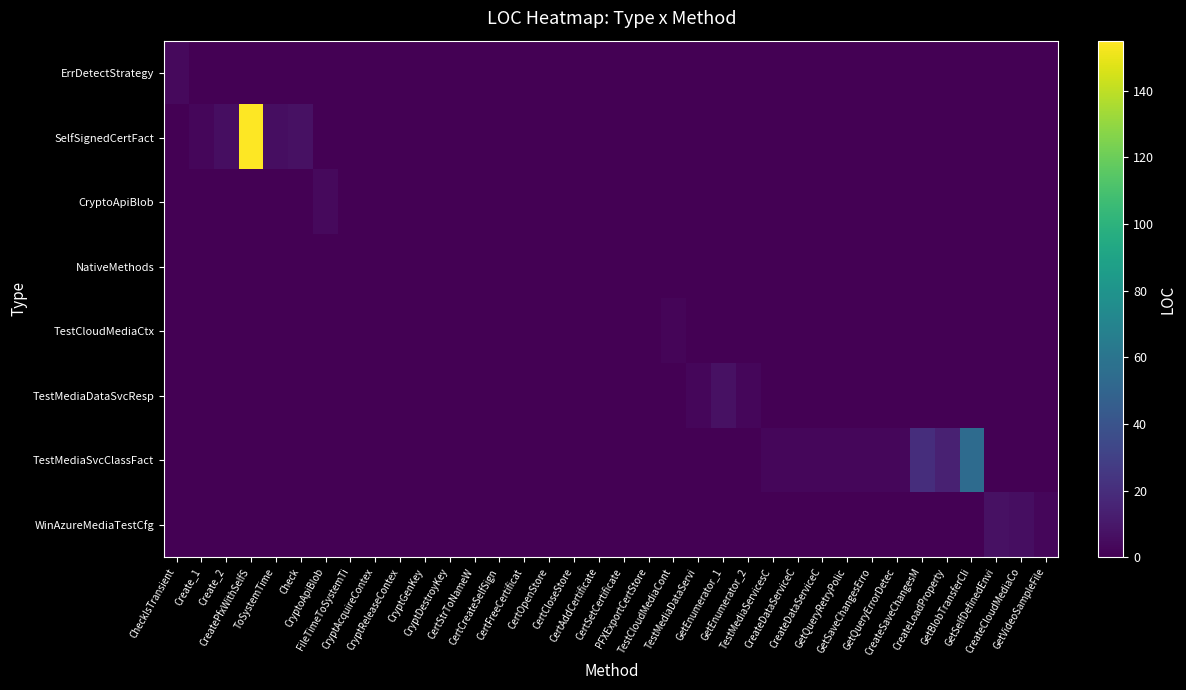

At which category is the sum across all series the highest?

CreatePfxWithSelfS